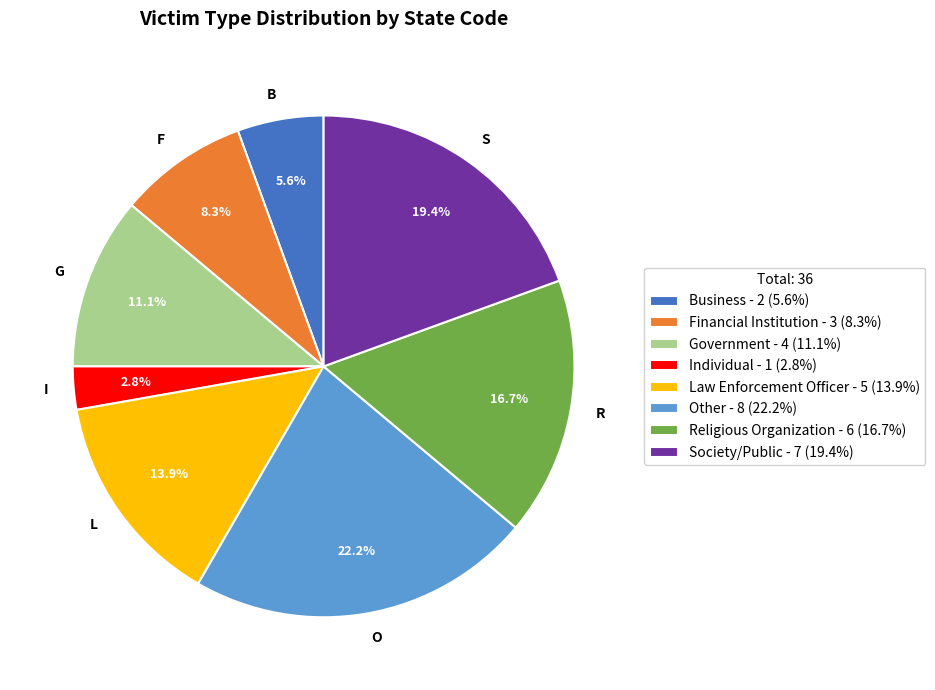

Which has a higher value, R or O?

O